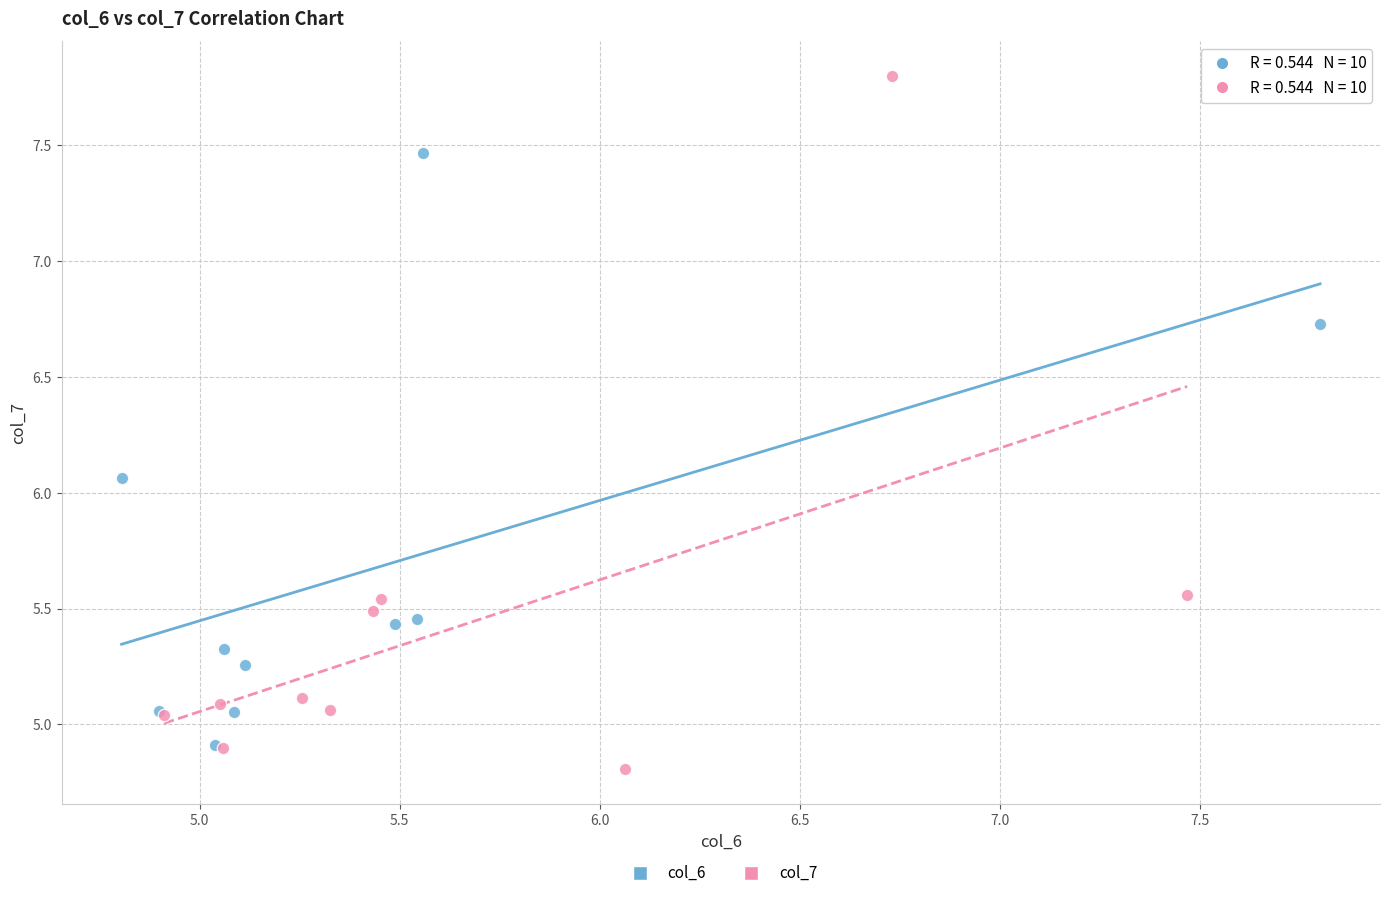

What are all the series names shown in the legend?

col_6, col_7